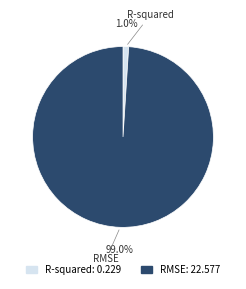

How many segments does this pie chart have?

2